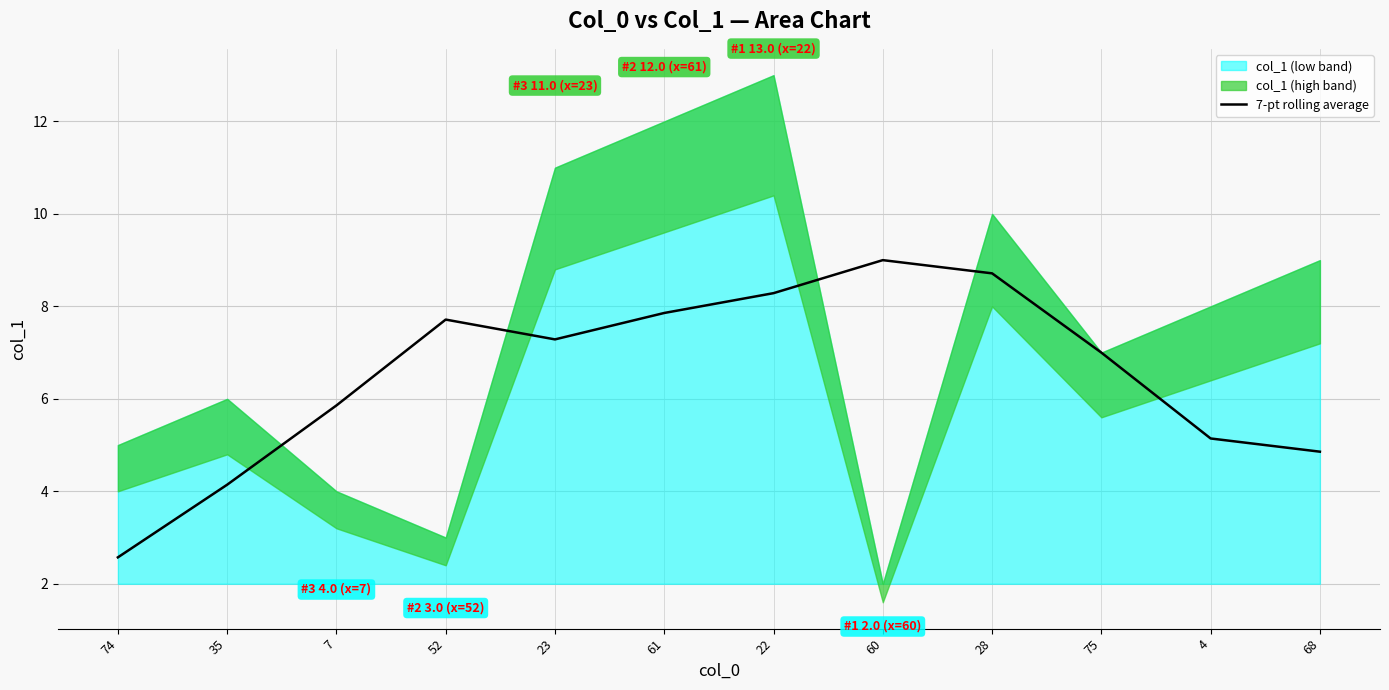

How many categories are shown in the chart?

12